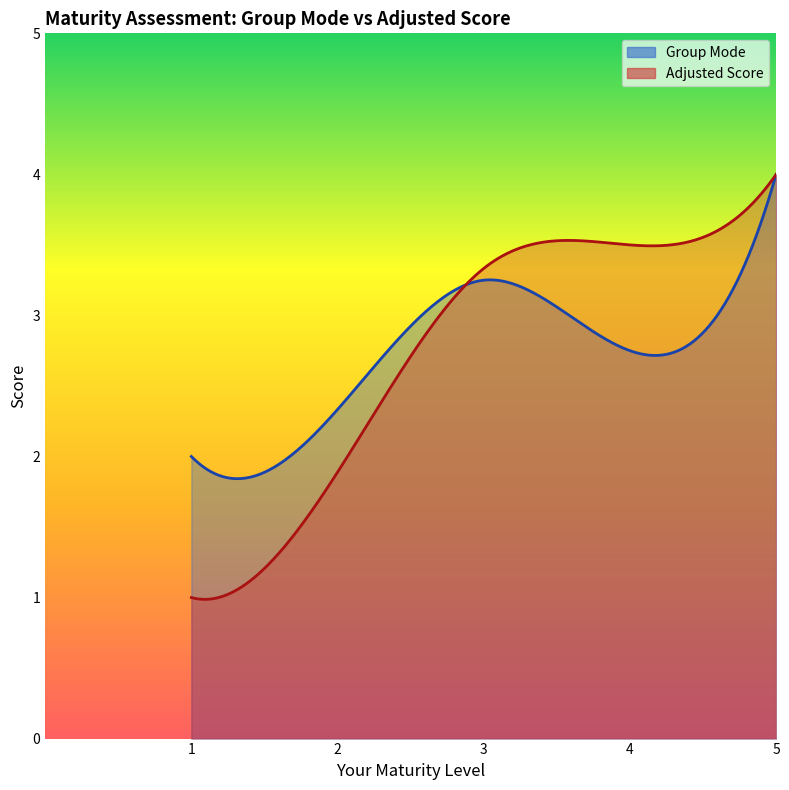

At how many categories does at least one series exceed 1?

300